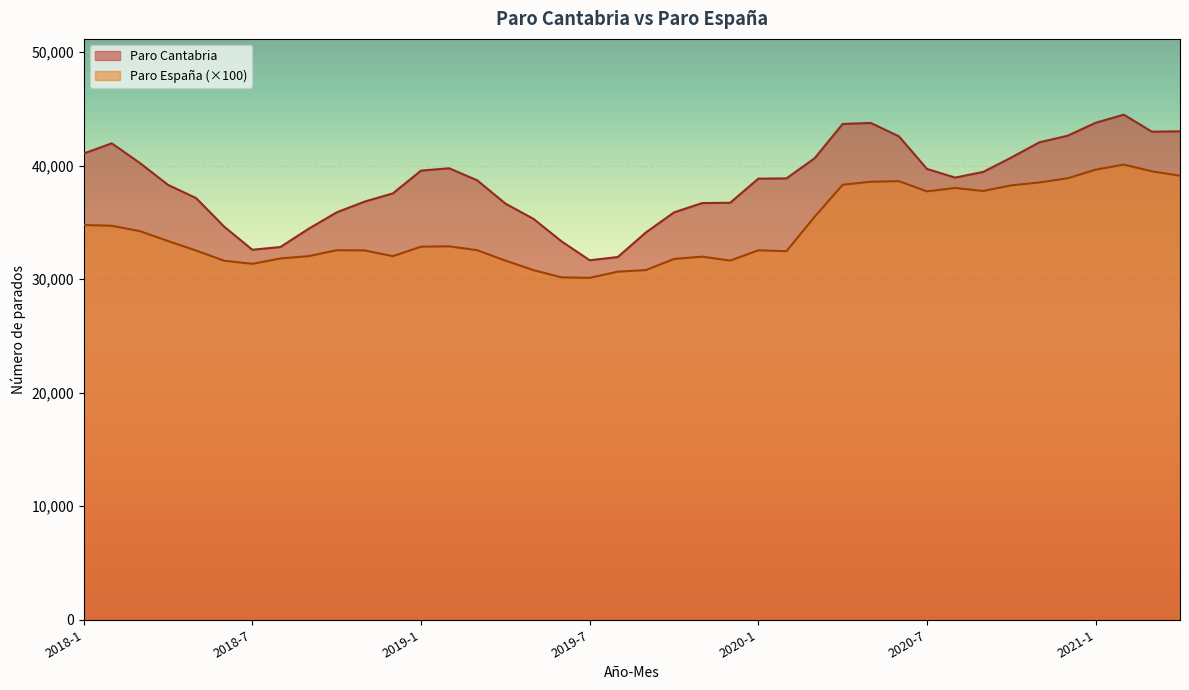

What is the maximum value shown in the chart?

44486.0